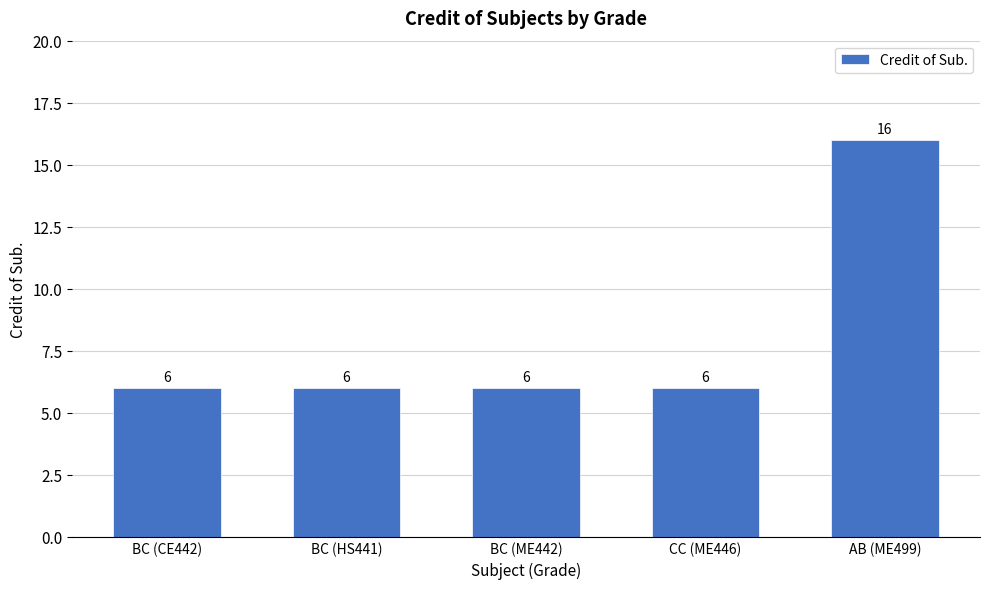

What is the difference between the maximum and minimum values?

10